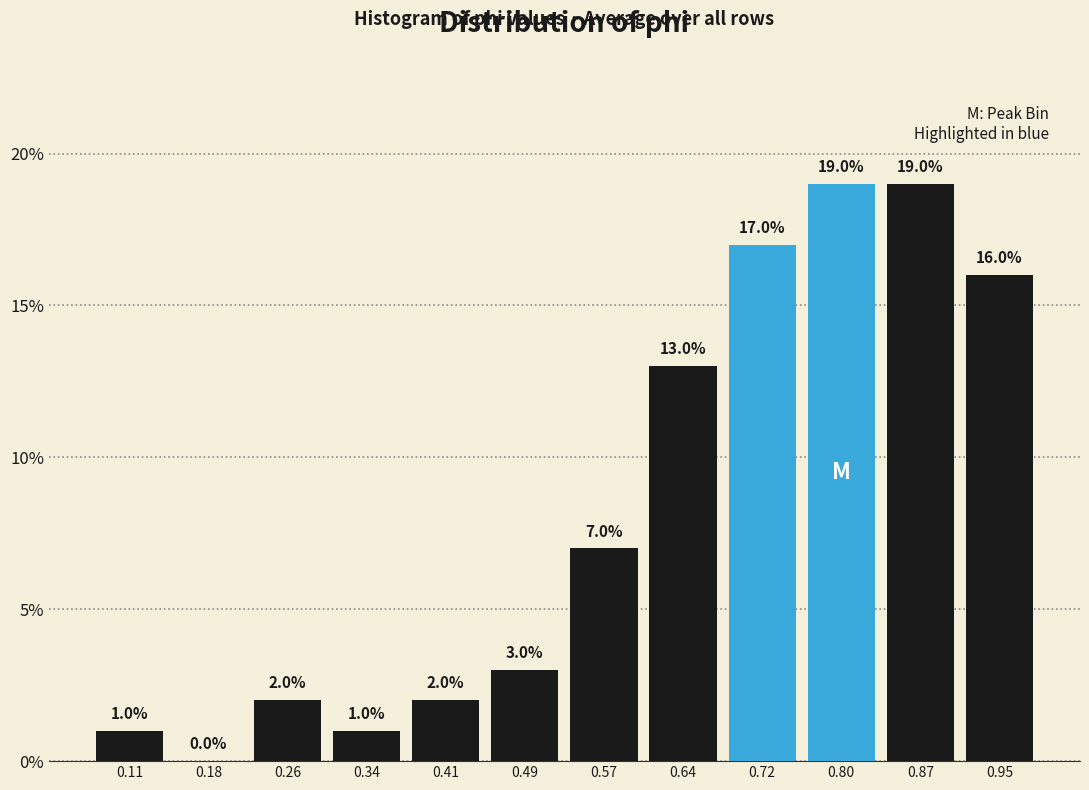

Reading left to right, transcribe this chart: for each bar, give the range it covers on the x-axis and its height. The bar edges are not printed on the chart, so give them approximately, as read against the axis.

0.07 to 0.15: 1.0
0.15 to 0.22: 0.0
0.22 to 0.30: 2.0
0.30 to 0.38: 1.0
0.38 to 0.45: 2.0
0.45 to 0.53: 3.0
0.53 to 0.61: 7.0
0.61 to 0.68: 13.0
0.68 to 0.76: 17.0
0.76 to 0.84: 19.0
0.84 to 0.91: 19.0
0.91 to 0.99: 16.0